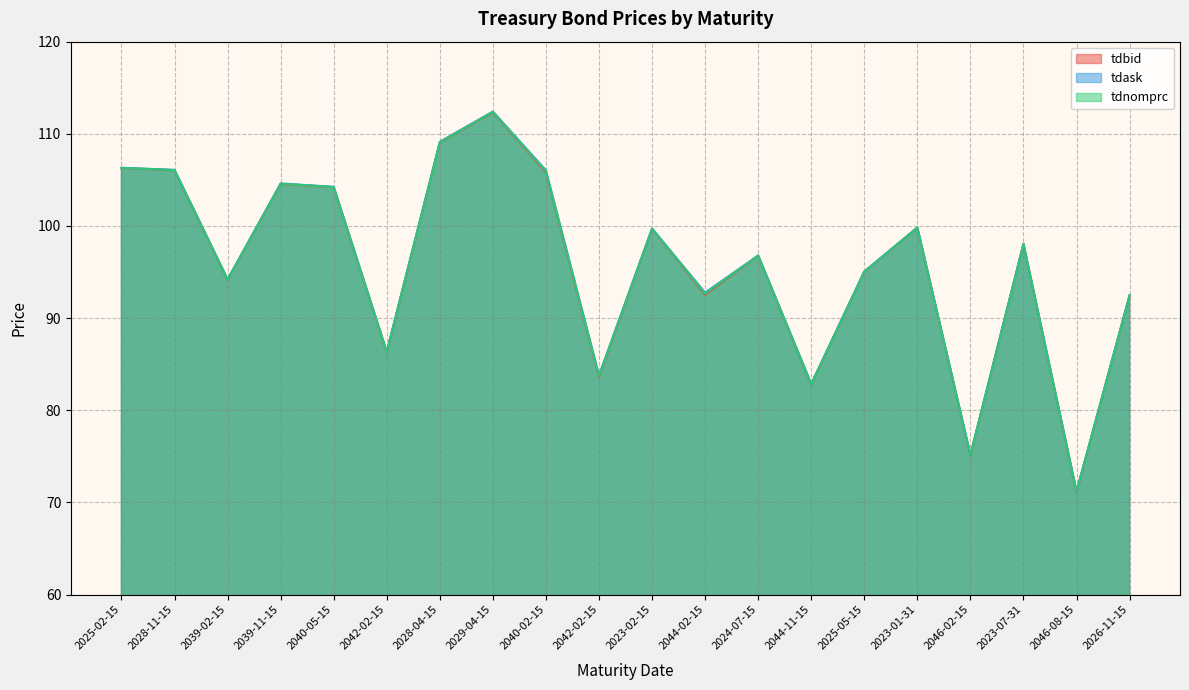

Read the tdnomprc value at 2040-05-15.

104.2